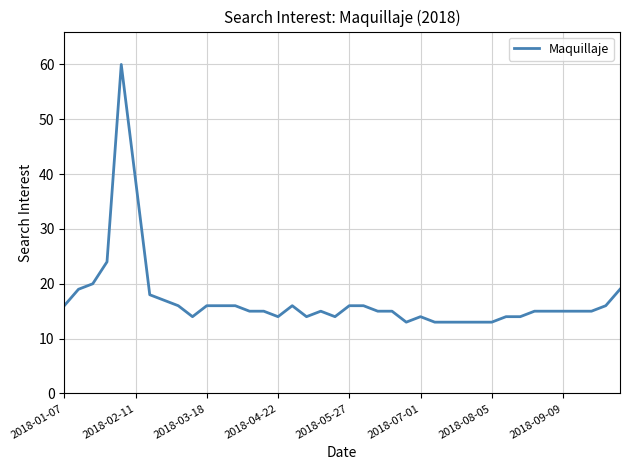

What is the greatest value displayed?

60